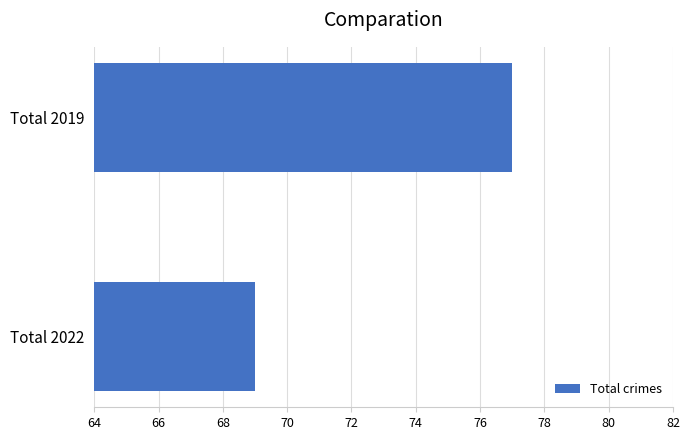

Is it true that the value at Total 2019 is 119?

False